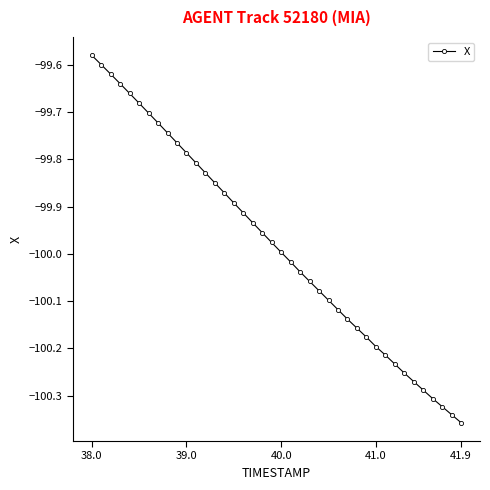

True or false: the data has more than 2 interior local peaks.

False